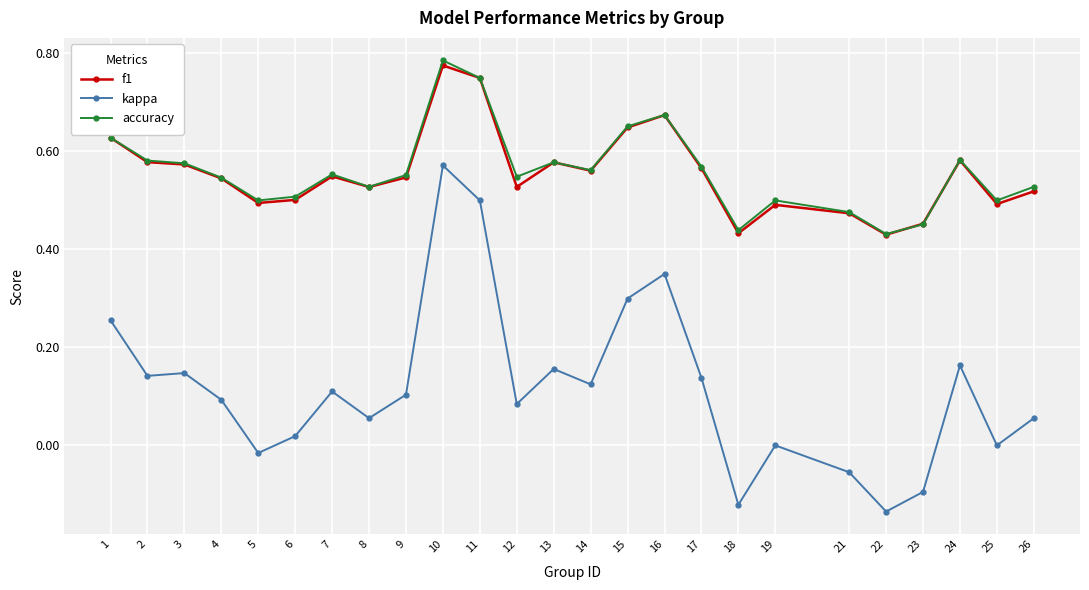

Which series has the largest range (max minus min)?

kappa